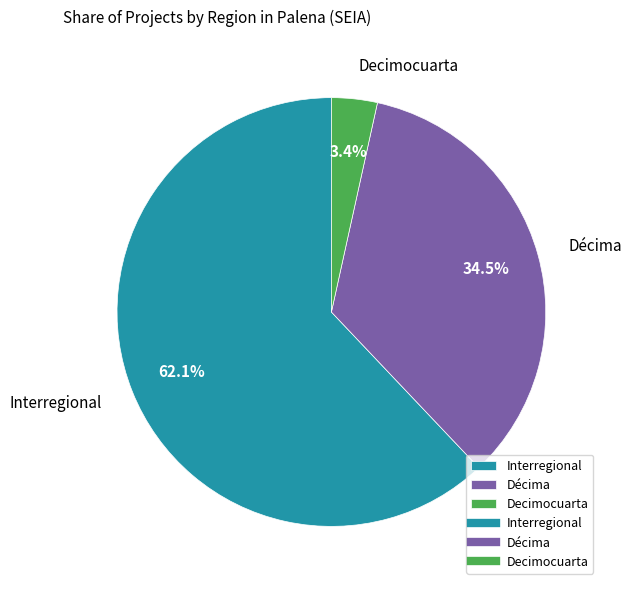

Rank the categories by value from highest to lowest.

Interregional, Décima, Decimocuarta